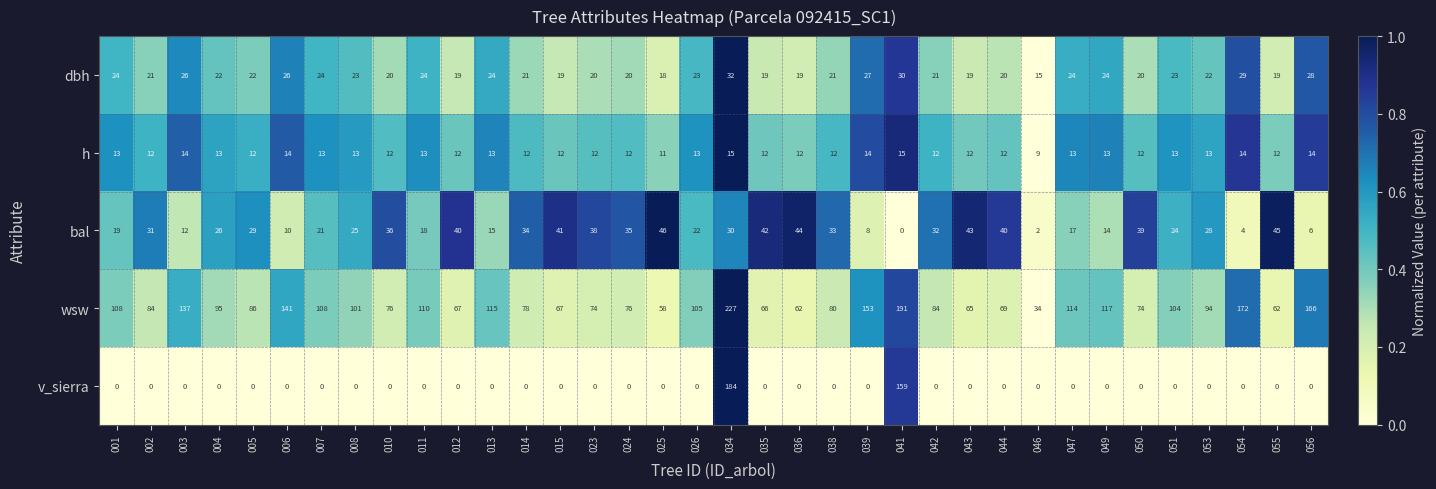

What is the sum of all dbh values?

808